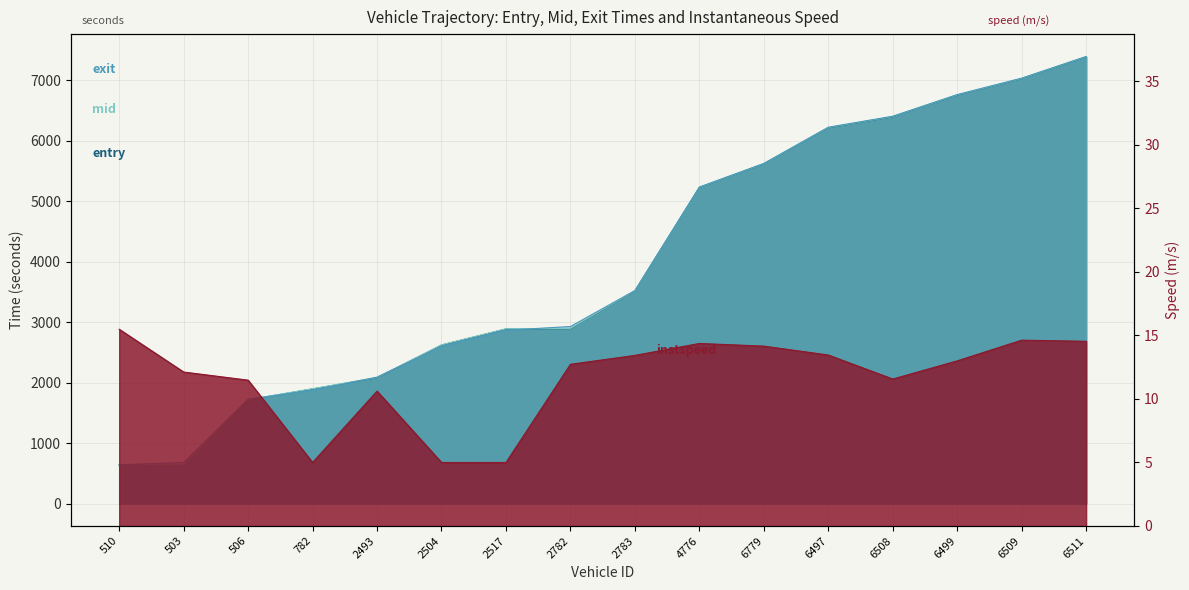

What is the difference between the instspeed values at 2783 and 6509?

1.2